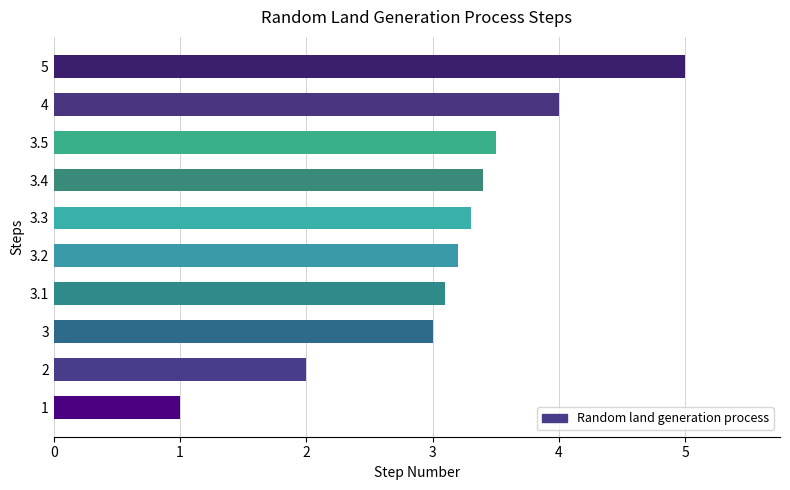

What is the sum of all values?

31.5